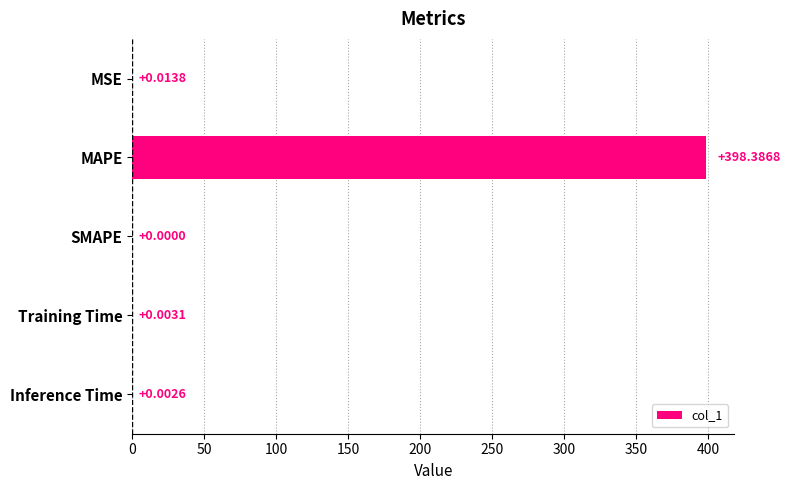

Which label corresponds to the largest value in the chart?

MAPE